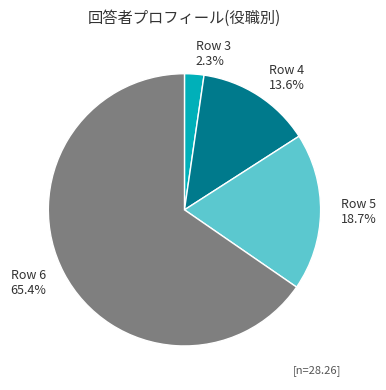

What percentage do Row 4 and Row 5 together represent?

32.3%